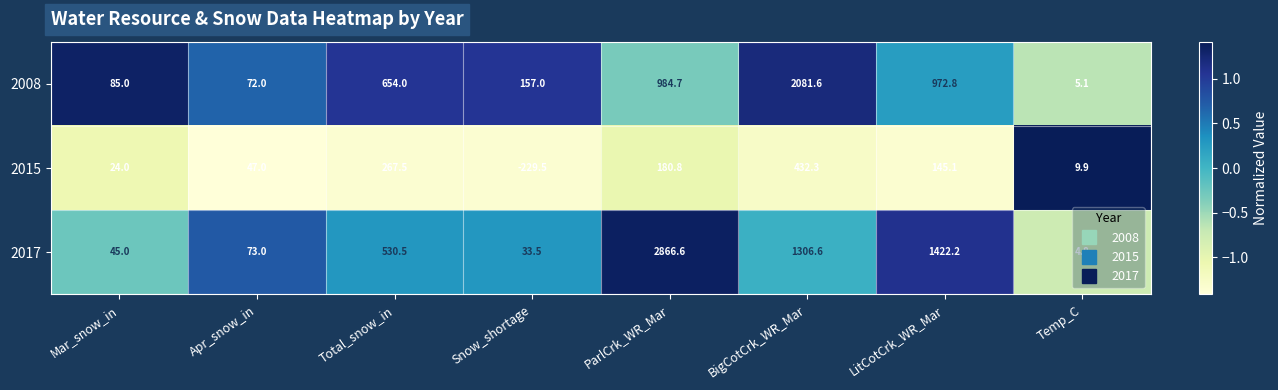

Rank the series at Snow_shortage from highest to lowest value.

2008, 2017, 2015